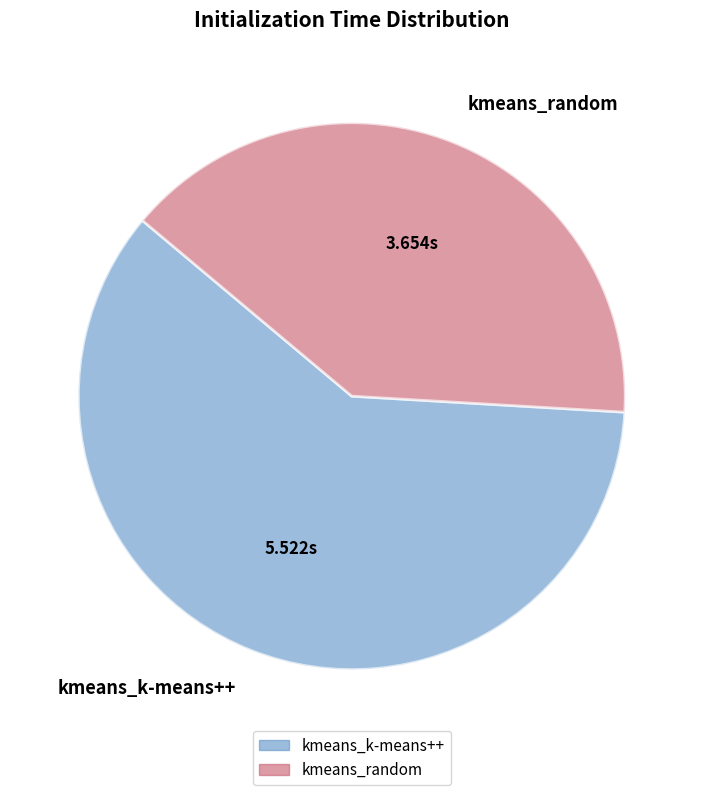

Does kmeans_random account for over 50% of the chart?

No